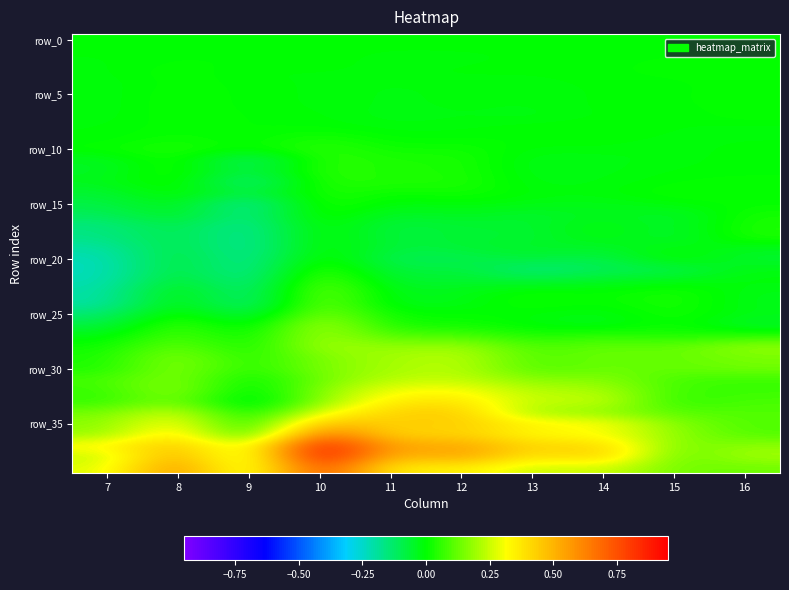

What is the total value across all series at 11?

3.4